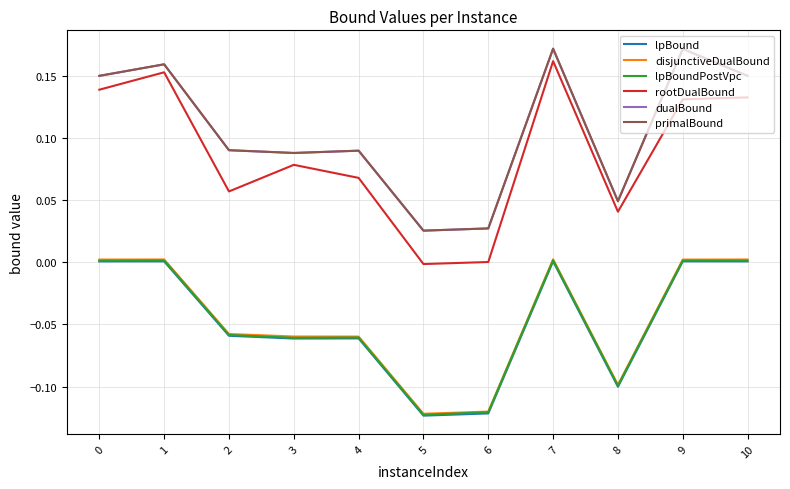

The value of dualBound at 8 is 0.1. True or false?

False